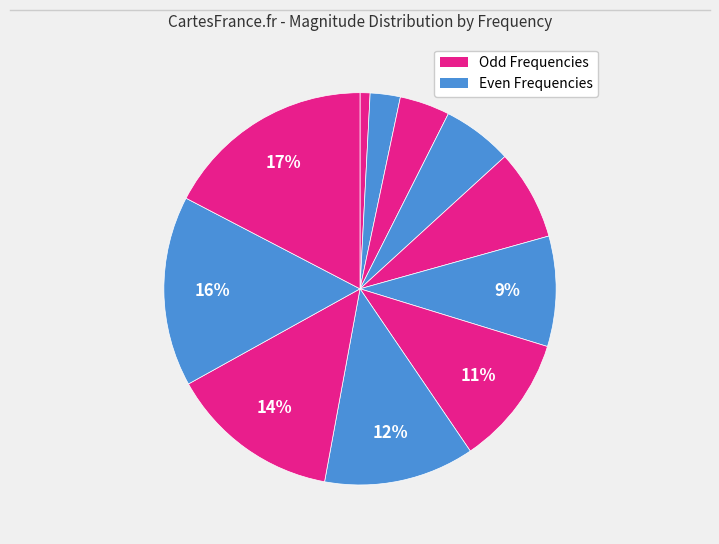

Does any single category account for the majority?

No